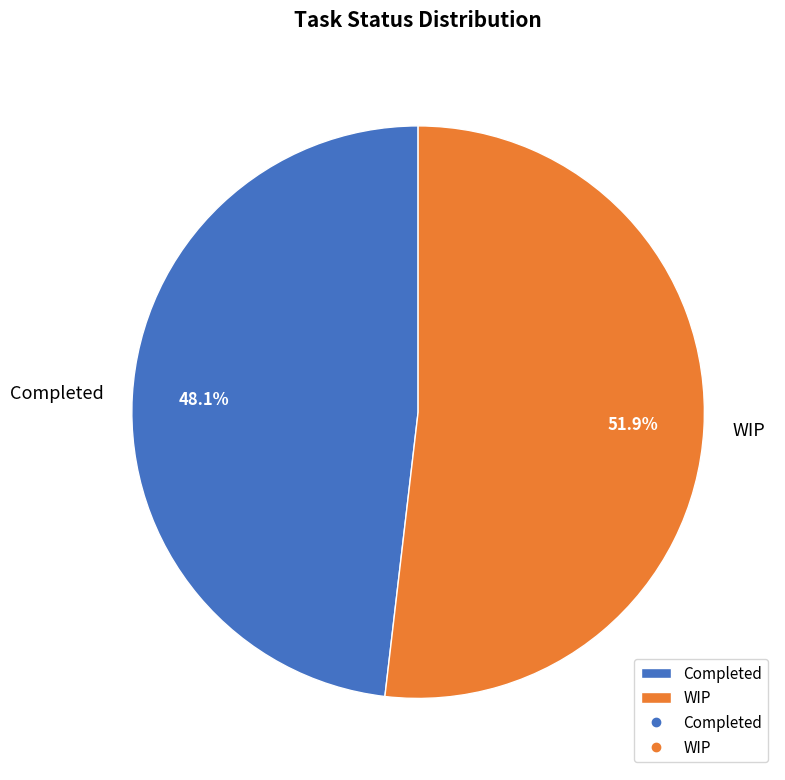

To the nearest percent, what percentage of the pie is Completed?

48%